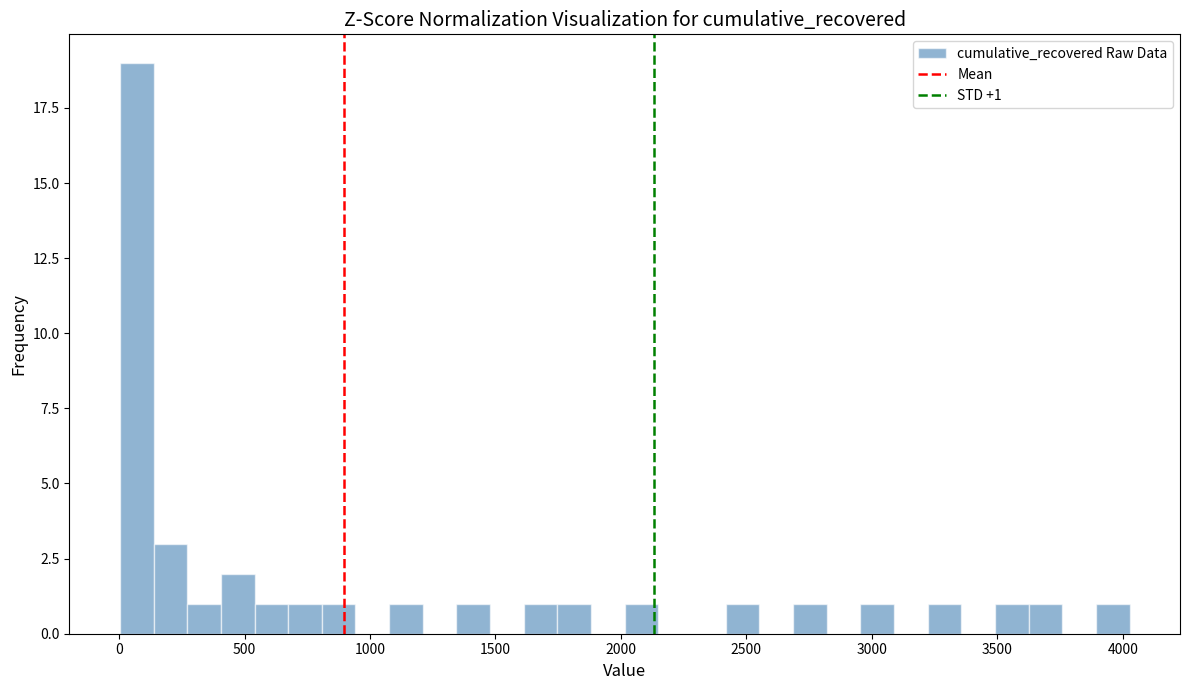

Around what value on the x-axis is the tallest bar? Give the approximate position of its centre, as read against the axis.

50